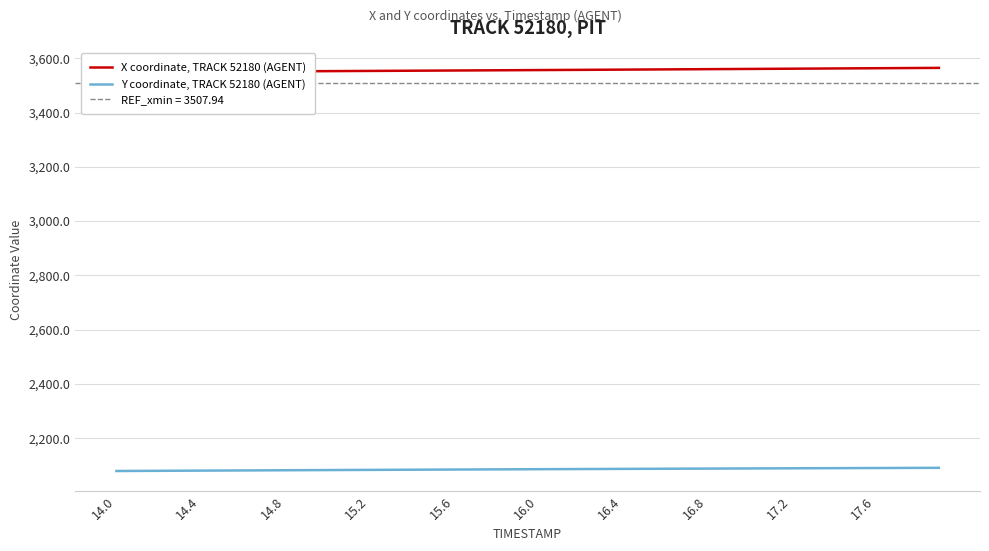

What is the value of the X coordinate, TRACK 52180 (AGENT) point at the 25th from the left?

3558.1